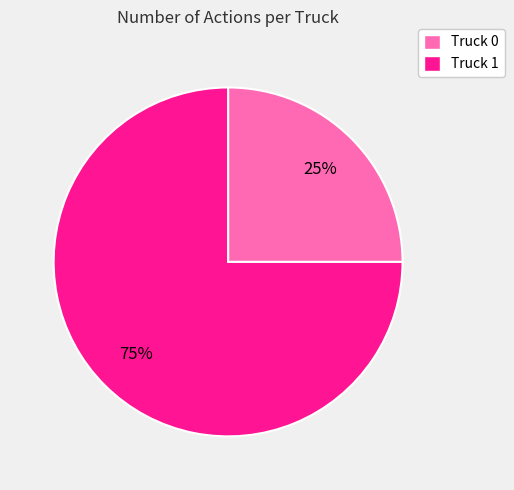

To the nearest percent, what is the combined percentage of Truck 1 and Truck 0?

100%